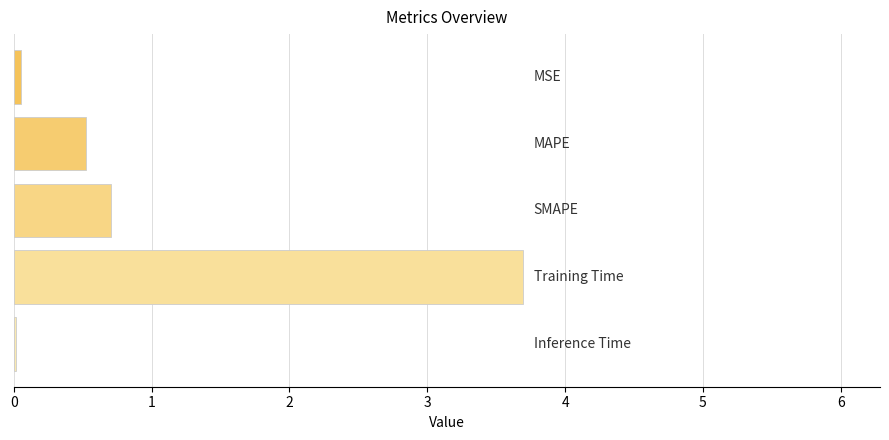

What is the greatest value displayed?

3.7